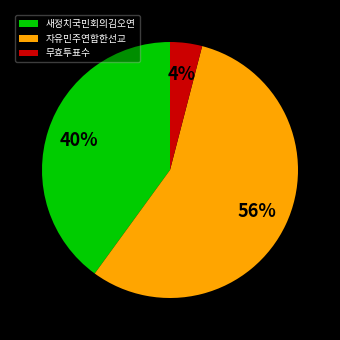

To the nearest percent, what is the difference between the largest and smallest slice percentages?

52%